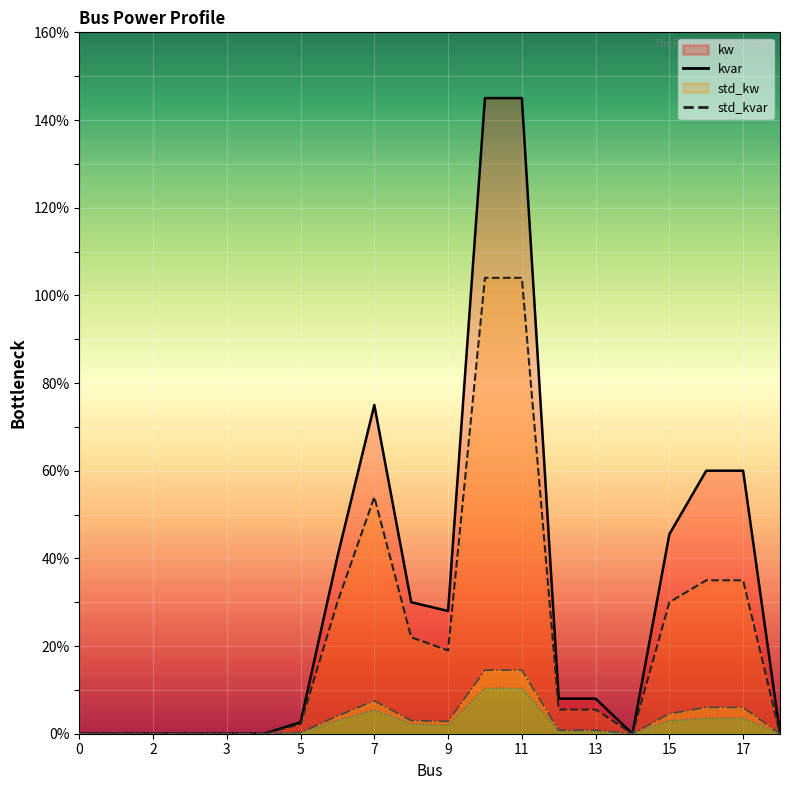

What is the label of the 14th point from the right?

5